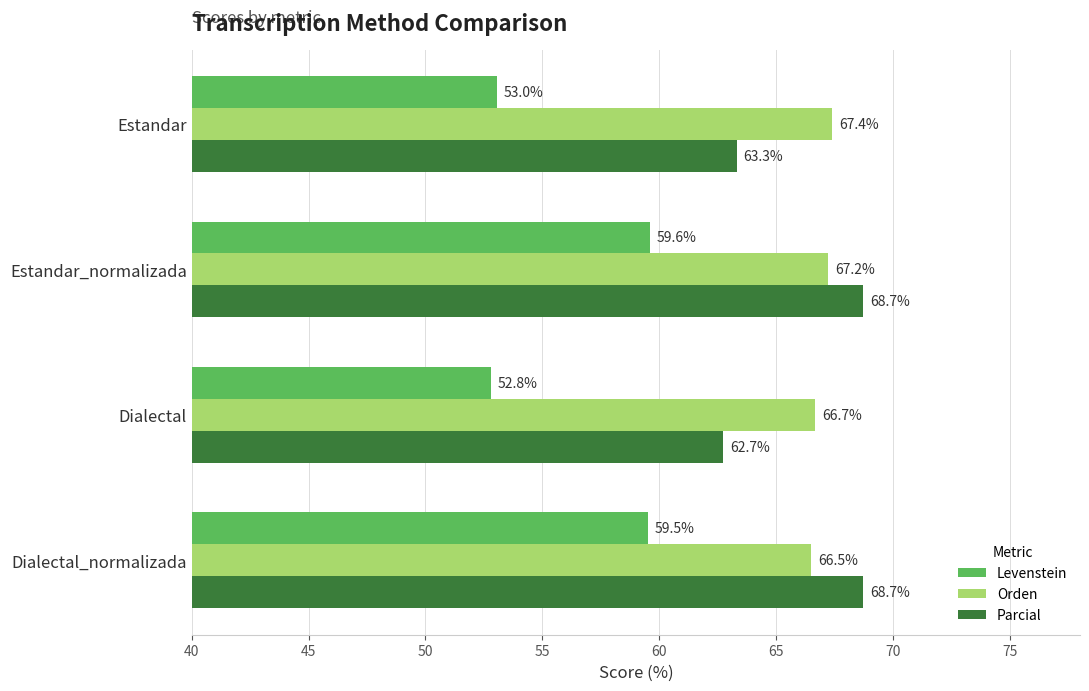

What is the total value across all series at Dialectal?

182.2